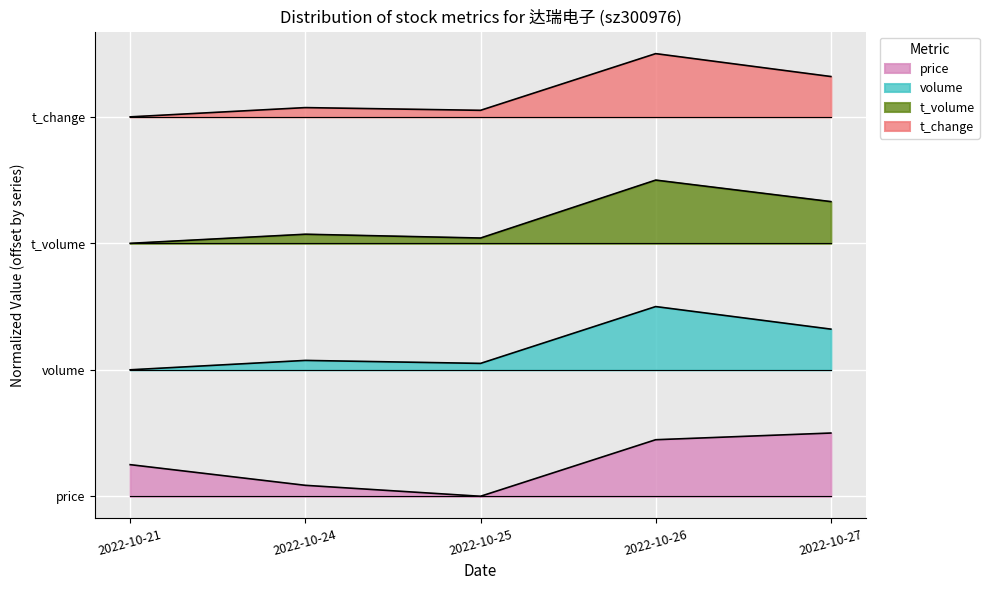

Between 2022-10-24 and 2022-10-25, which series saw the biggest shift?

price